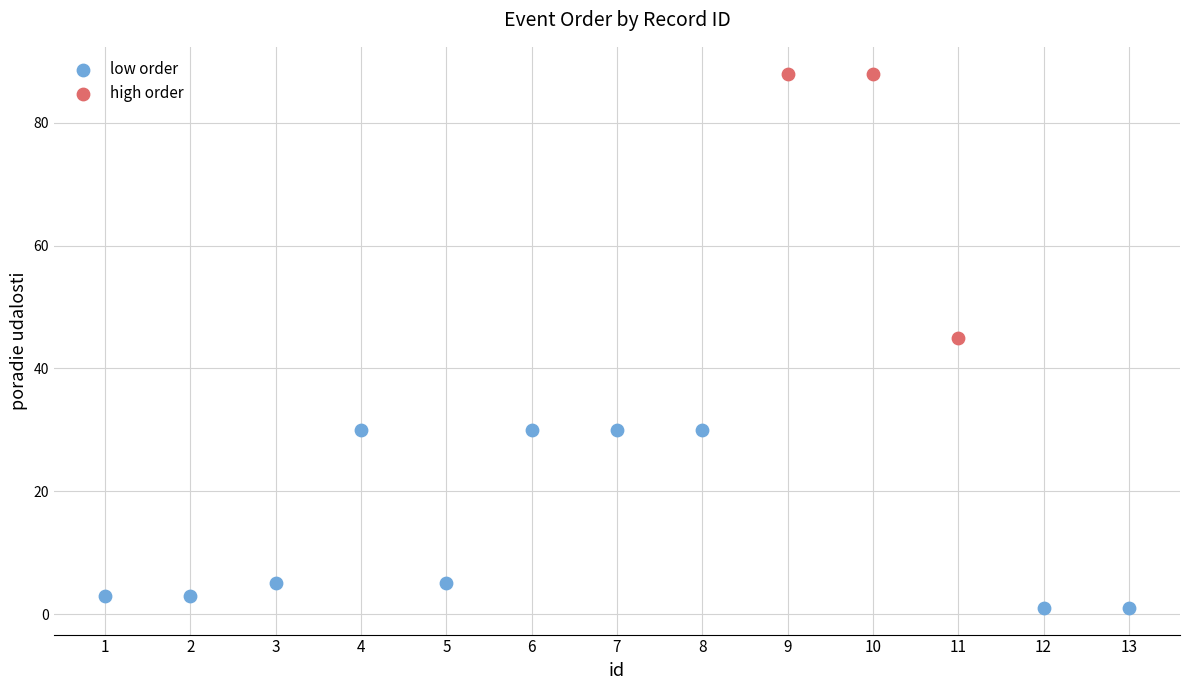

Which series has the widest spread of Y values?

high order